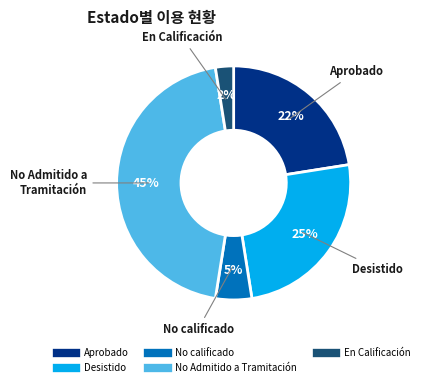

Is there a majority slice in this chart?

No